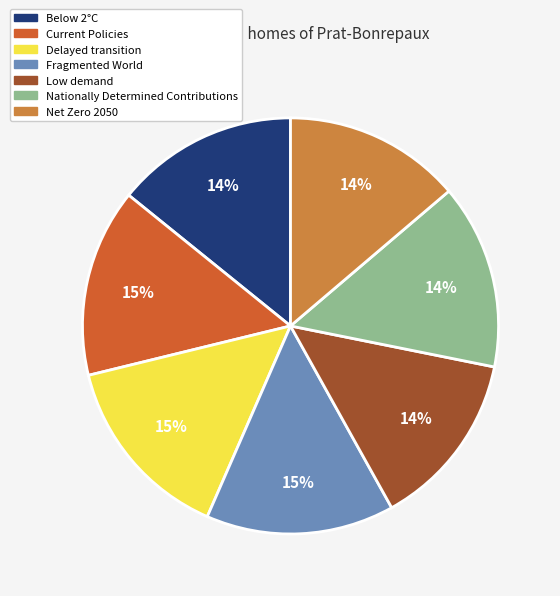

How many slices are in this pie chart?

7